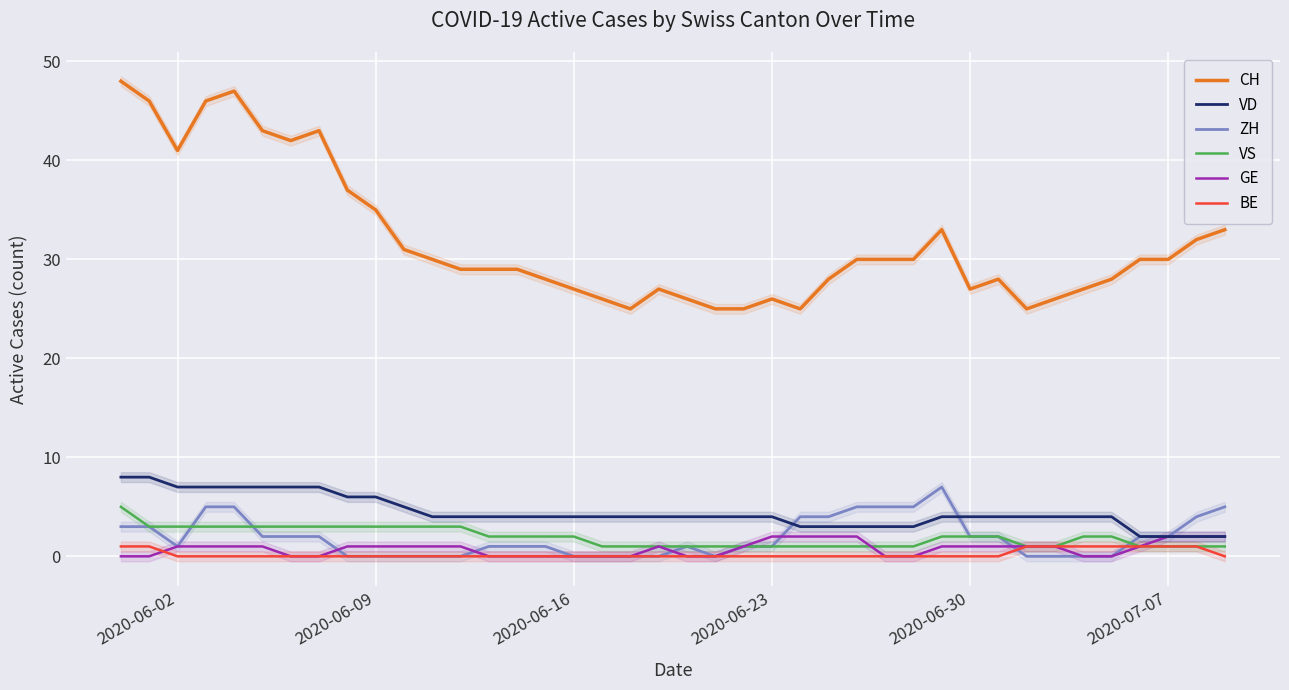

What is the sum of all ZH values?

76